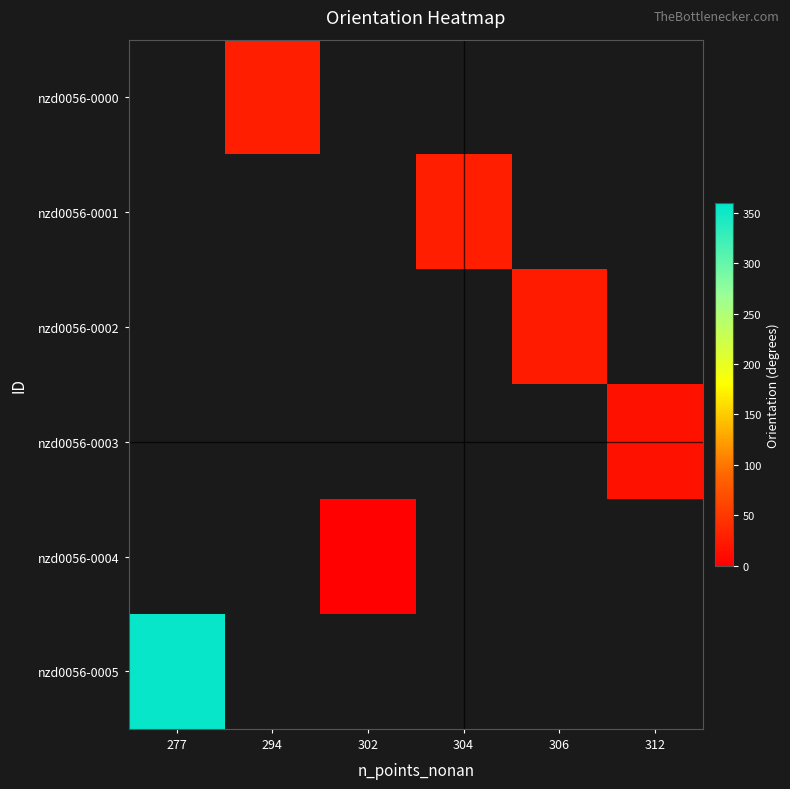

List the labels in order of nzd0056-0004 value, smallest first.

277, 294, 302, 304, 306, 312